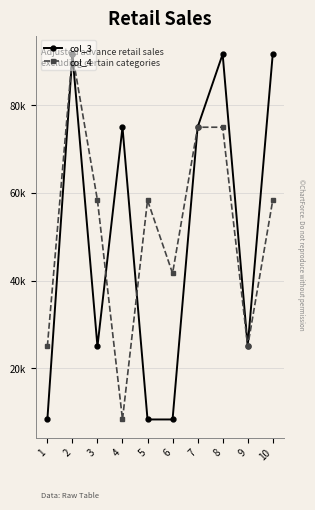

Which has a higher value, 7 or 9?

7